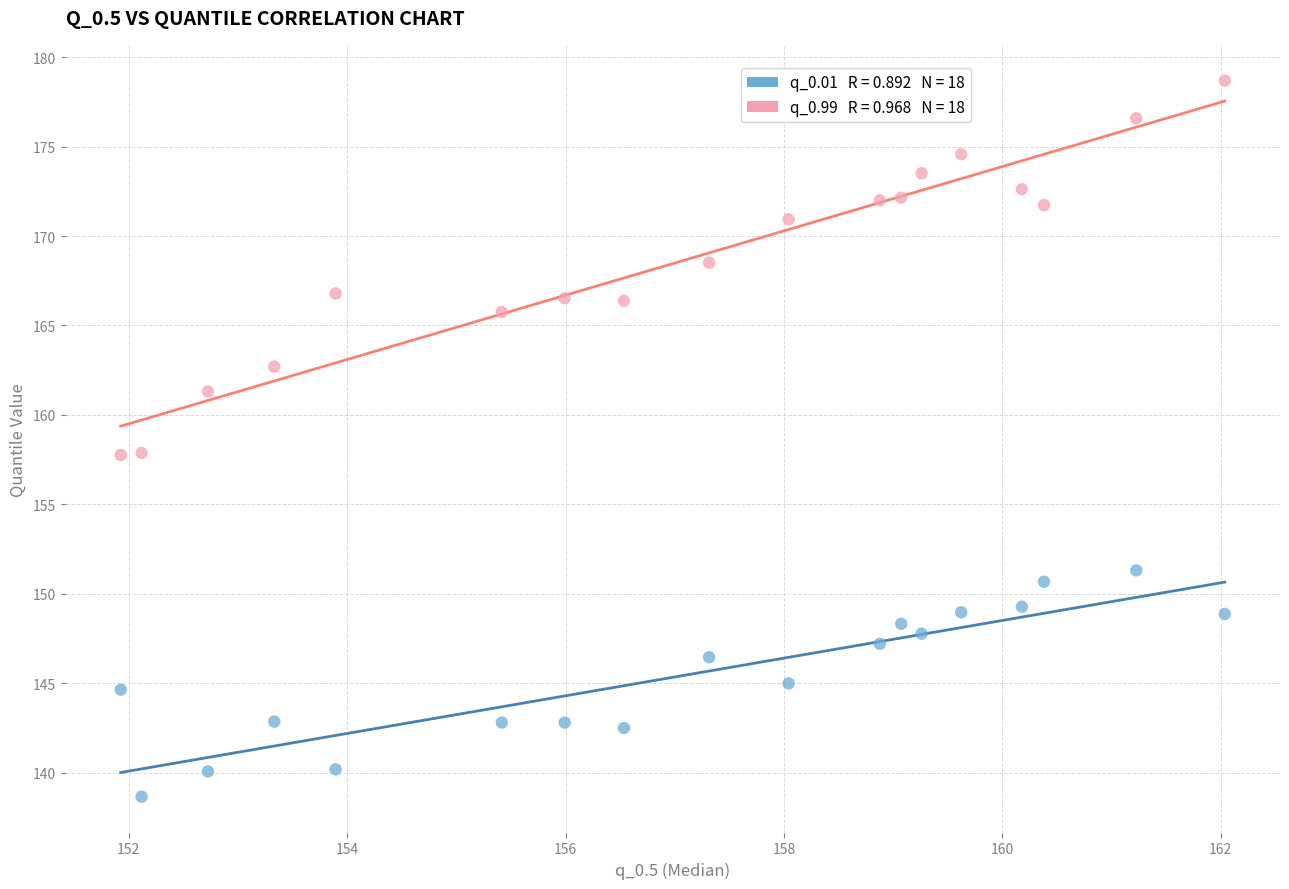

Across all data points, what is the range of X values (max minus min)?

10.1